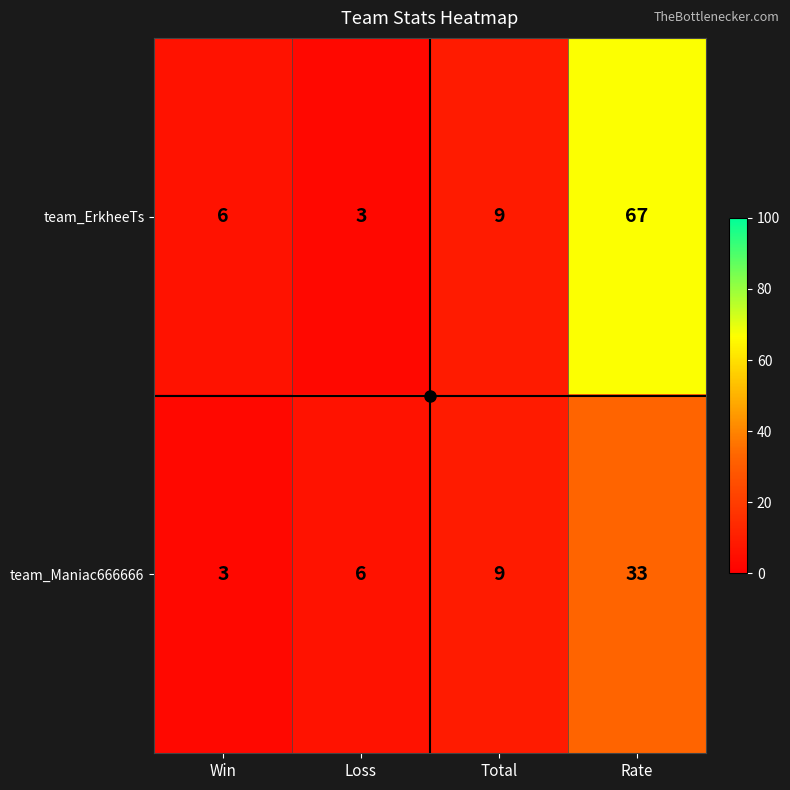

The value of team_Maniac666666 at Win is 1. True or false?

False